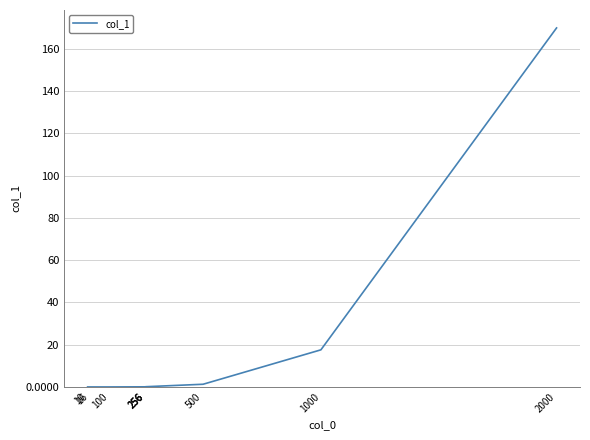

Reading left to right, transcribe all the data shown in this chart.

10=0.0	16=0.0	100=0.0	256=0.1	256=0.1	256=0.1	500=1.3	1000=17.6	2000=169.9